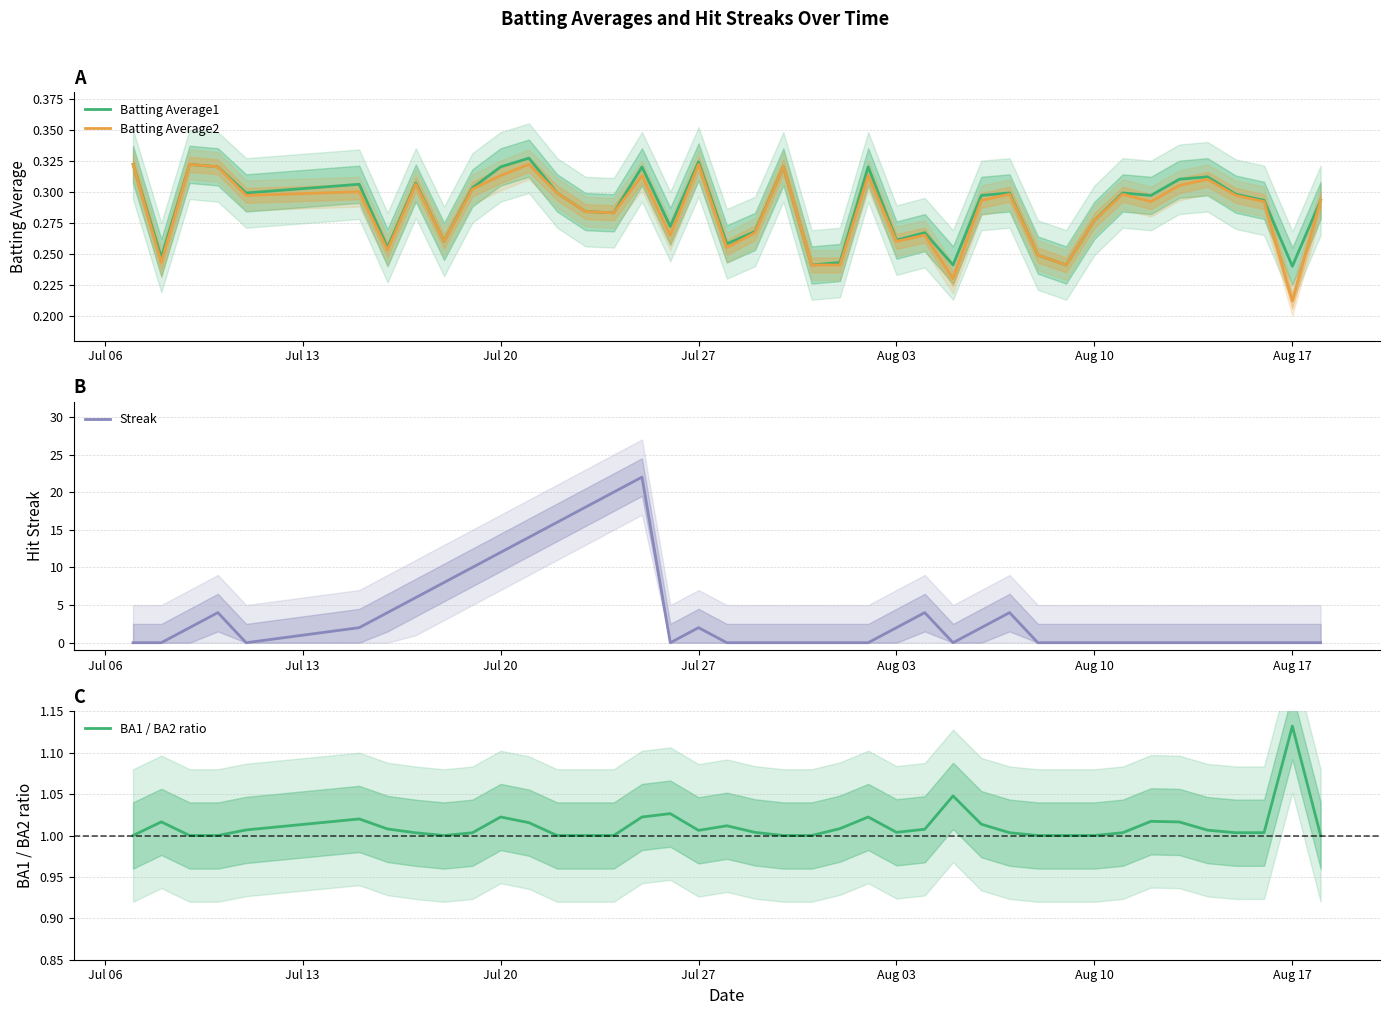

Where is Batting Average2 nearest to the value 0?

Aug 17